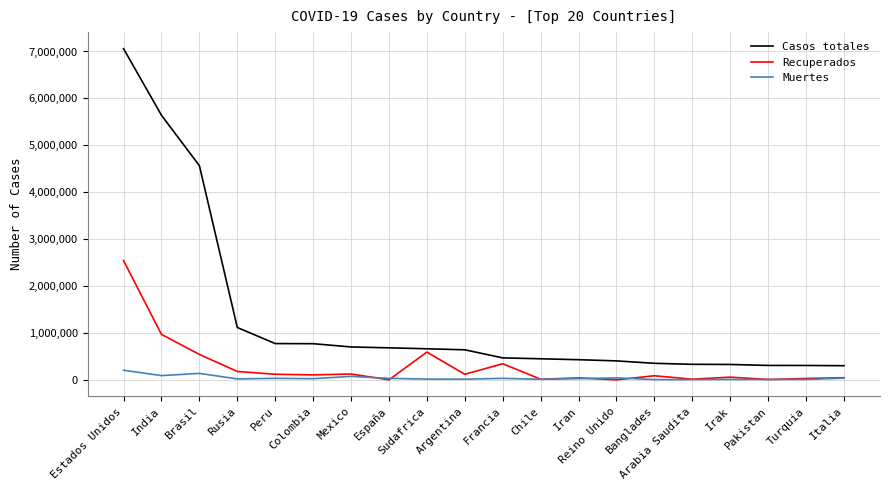

Is the value of Recuperados at Chile greater than the value of Casos totales at Arabia Saudita?

No